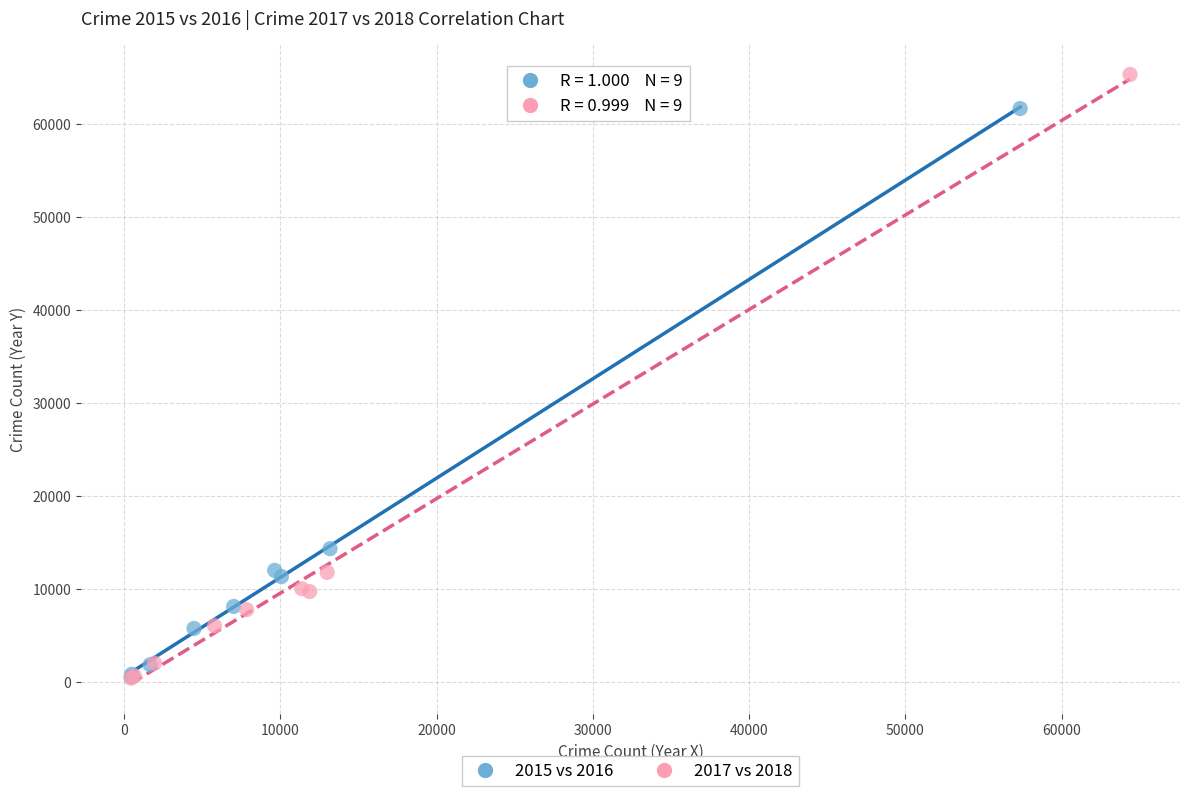

What are all the series names shown in the legend?

2015 vs 2016, 2017 vs 2018